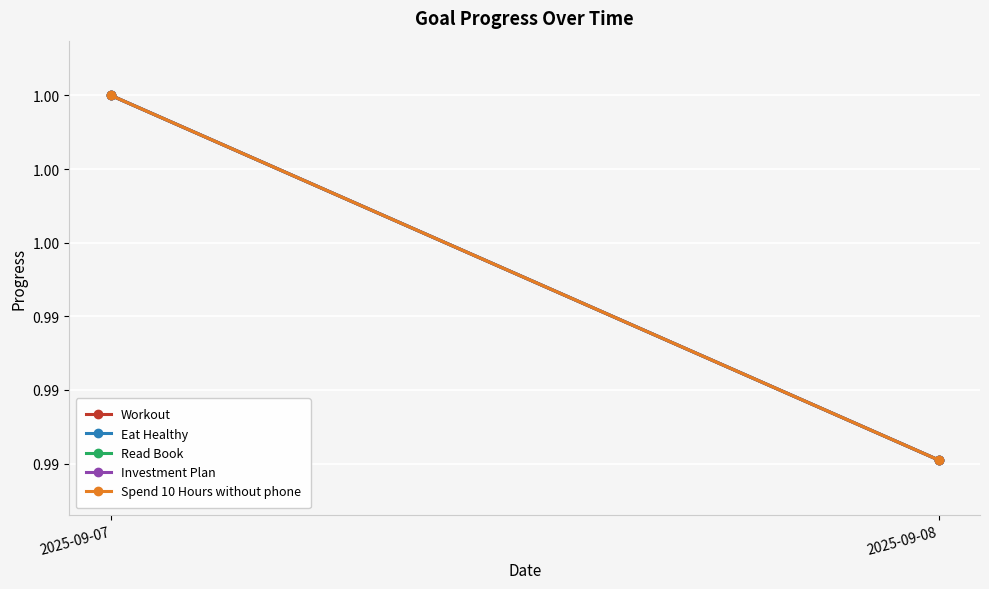

Where is Eat Healthy nearest to the value 0?

2025-09-08